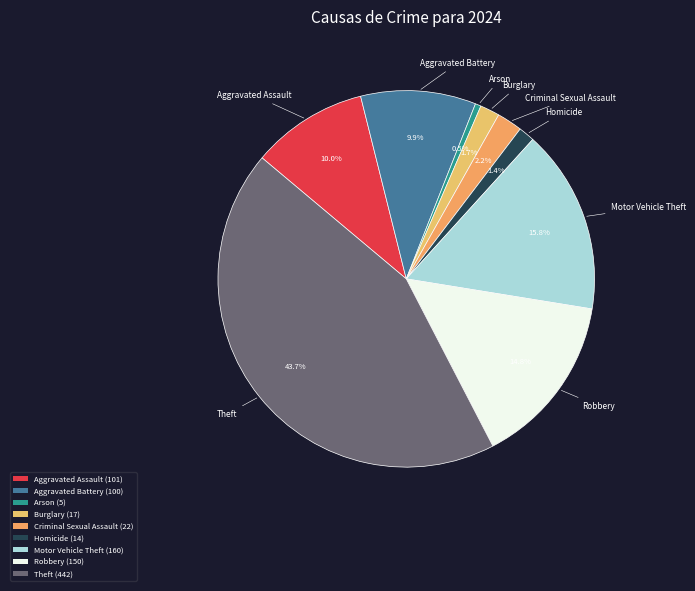

How many segments does this pie chart have?

9